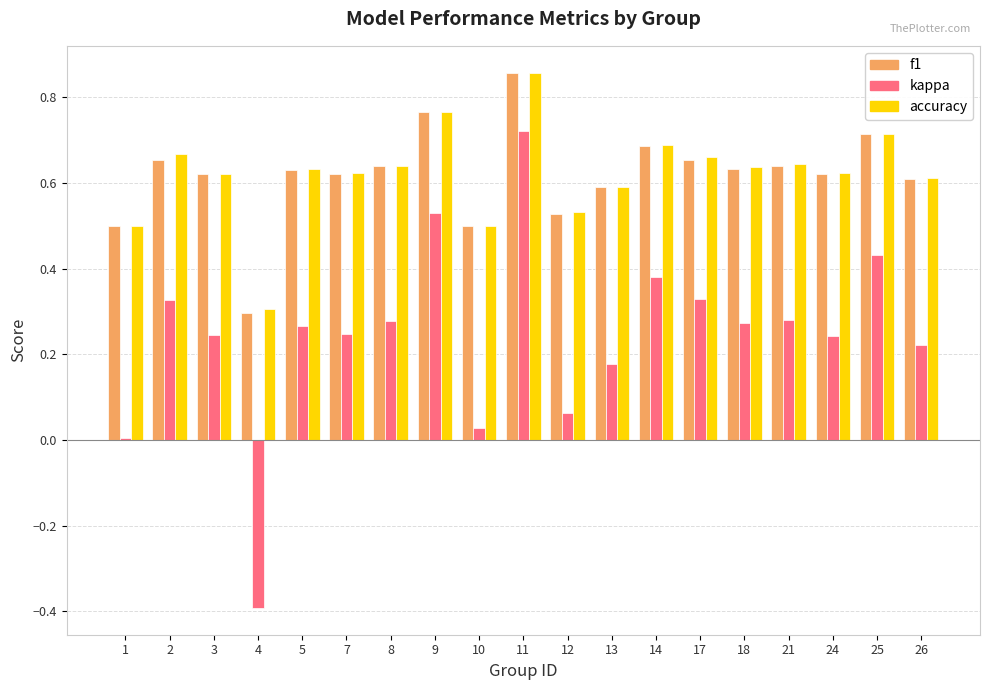

How many data points does each series have?

19